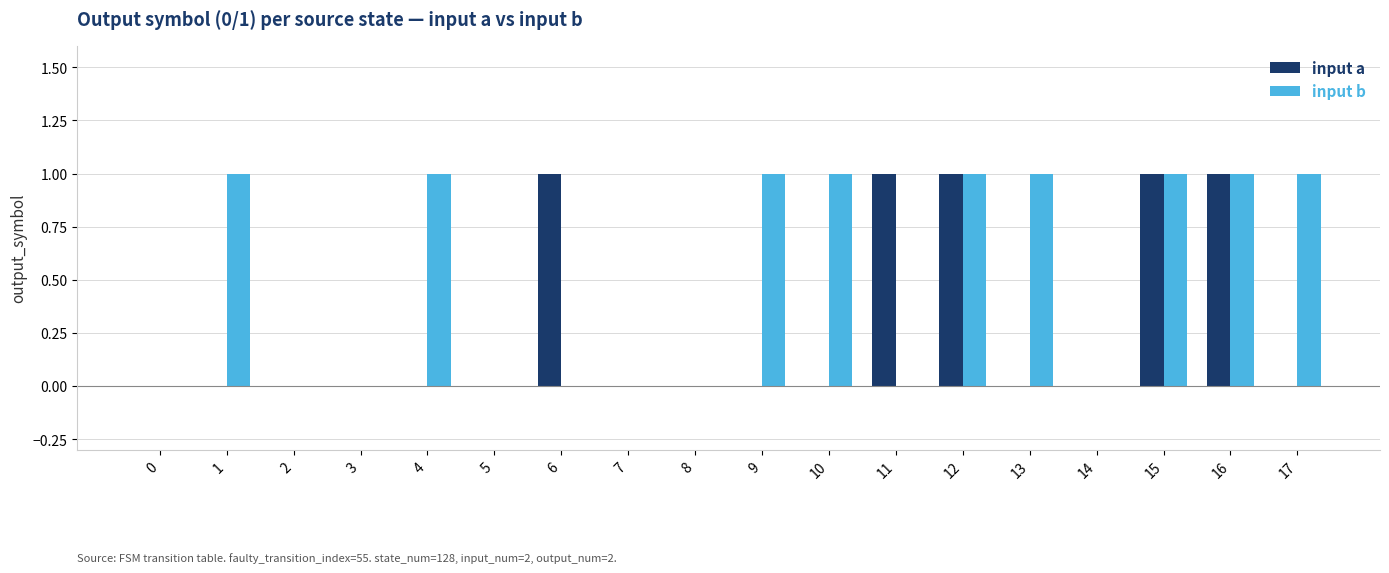

Between 11 and 16, which series saw the biggest shift?

input b